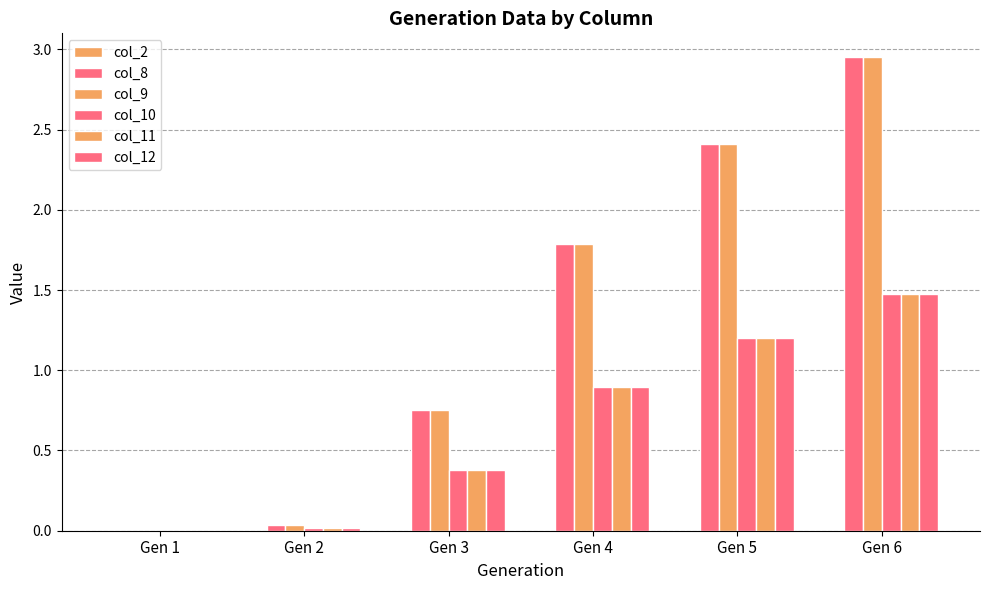

At which label is col_2 closest to 0?

Gen 1